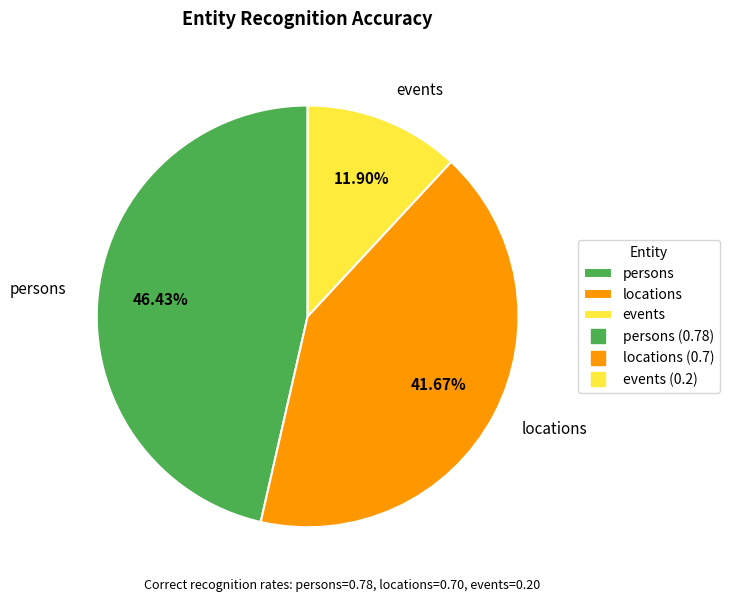

What percentage is the events slice, to the nearest percent?

12%